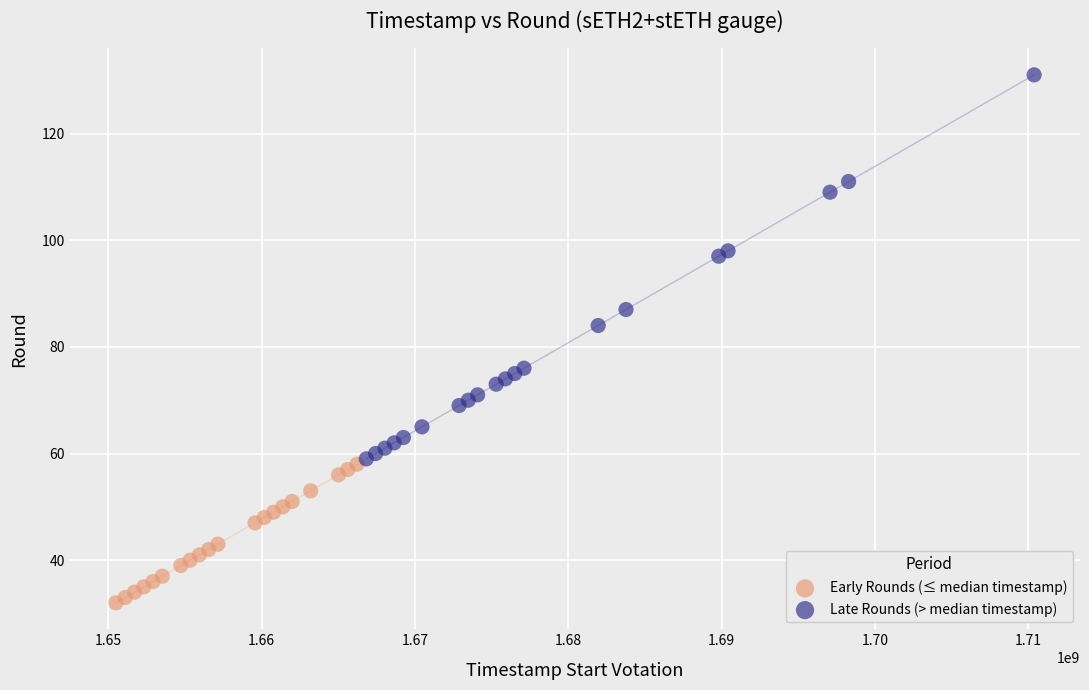

Which series has the widest spread of Y values?

Late Rounds (> median timestamp)